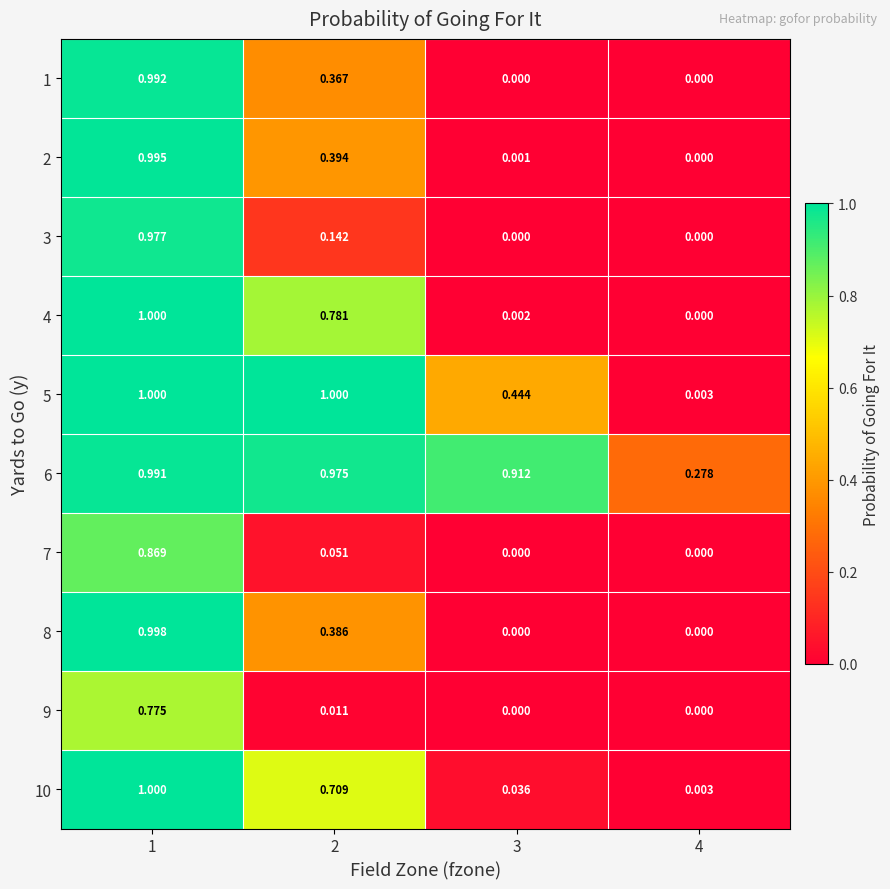

Is the value of 10 at 4 greater than the value of 3 at 2?

No